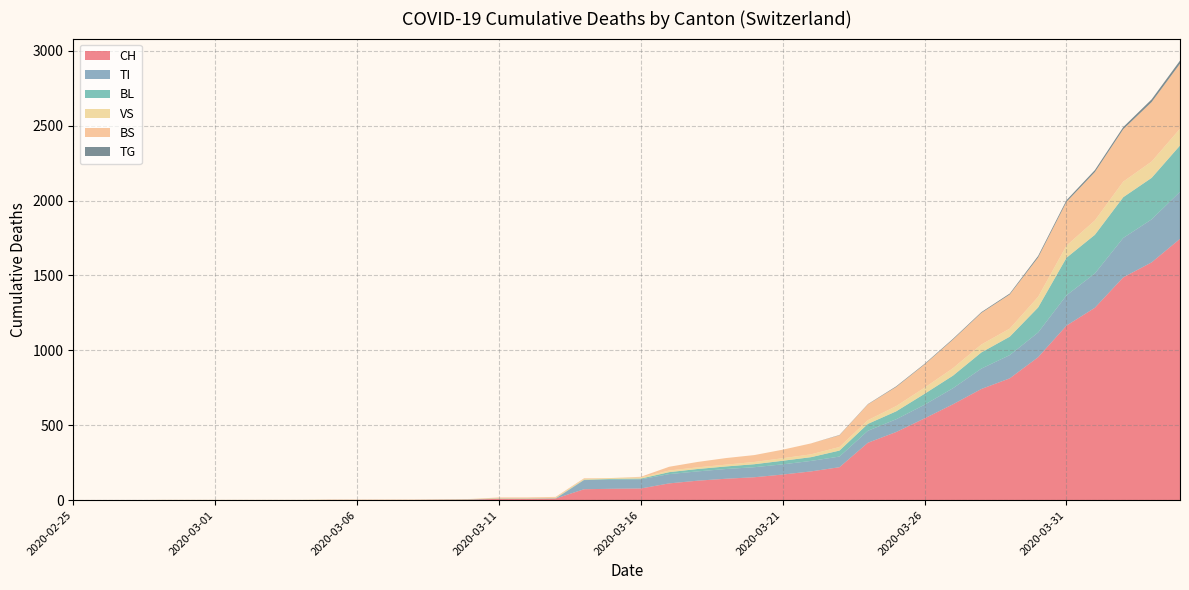

Reading left to right, list all the values displayed in this chart.

CH: 2020-02-25=0	2020-02-26=0	2020-02-27=0	2020-02-28=0	2020-02-29=0	2020-03-01=0	2020-03-02=0	2020-03-03=0	2020-03-04=0	2020-03-05=2	2020-03-06=2	2020-03-07=2	2020-03-08=2	2020-03-09=3	2020-03-10=4	2020-03-11=9	2020-03-12=9	2020-03-13=11	2020-03-14=73	2020-03-15=76	2020-03-16=78	2020-03-17=112	2020-03-18=130	2020-03-19=143	2020-03-20=153	2020-03-21=171	2020-03-22=192	2020-03-23=220	2020-03-24=383	2020-03-25=455	2020-03-26=546	2020-03-27=640	2020-03-28=742	2020-03-29=813	2020-03-30=954	2020-03-31=1165	2020-04-01=1284	2020-04-02=1487	2020-04-03=1587	2020-04-04=1744
TI: 2020-02-25=0	2020-02-26=0	2020-02-27=0	2020-02-28=0	2020-02-29=0	2020-03-01=0	2020-03-02=0	2020-03-03=0	2020-03-04=0	2020-03-05=0	2020-03-06=0	2020-03-07=0	2020-03-08=0	2020-03-09=0	2020-03-10=0	2020-03-11=0	2020-03-12=0	2020-03-13=0	2020-03-14=61	2020-03-15=61	2020-03-16=61	2020-03-17=62	2020-03-18=62	2020-03-19=65	2020-03-20=67	2020-03-21=68	2020-03-22=70	2020-03-23=71	2020-03-24=80	2020-03-25=85	2020-03-26=91	2020-03-27=107	2020-03-28=136	2020-03-29=155	2020-03-30=165	2020-03-31=202	2020-04-01=229	2020-04-02=263	2020-04-03=287	2020-04-04=314
BL: 2020-02-25=0	2020-02-26=0	2020-02-27=0	2020-02-28=0	2020-02-29=0	2020-03-01=0	2020-03-02=0	2020-03-03=0	2020-03-04=0	2020-03-05=0	2020-03-06=0	2020-03-07=0	2020-03-08=0	2020-03-09=1	2020-03-10=2	2020-03-11=2	2020-03-12=2	2020-03-13=2	2020-03-14=2	2020-03-15=5	2020-03-16=5	2020-03-17=13	2020-03-18=16	2020-03-19=17	2020-03-20=20	2020-03-21=24	2020-03-22=25	2020-03-23=40	2020-03-24=46	2020-03-25=53	2020-03-26=73	2020-03-27=84	2020-03-28=108	2020-03-29=123	2020-03-30=167	2020-03-31=251	2020-04-01=258	2020-04-02=272	2020-04-03=277	2020-04-04=309
VS: 2020-02-25=0	2020-02-26=0	2020-02-27=0	2020-02-28=2	2020-02-29=2	2020-03-01=2	2020-03-02=2	2020-03-03=2	2020-03-04=2	2020-03-05=2	2020-03-06=2	2020-03-07=2	2020-03-08=2	2020-03-09=2	2020-03-10=2	2020-03-11=3	2020-03-12=3	2020-03-13=5	2020-03-14=6	2020-03-15=6	2020-03-16=8	2020-03-17=11	2020-03-18=11	2020-03-19=12	2020-03-20=15	2020-03-21=17	2020-03-22=19	2020-03-23=24	2020-03-24=25	2020-03-25=35	2020-03-26=41	2020-03-27=50	2020-03-28=53	2020-03-29=54	2020-03-30=71	2020-03-31=81	2020-04-01=96	2020-04-02=104	2020-04-03=109	2020-04-04=112
BS: 2020-02-25=0	2020-02-26=0	2020-02-27=0	2020-02-28=0	2020-02-29=0	2020-03-01=0	2020-03-02=0	2020-03-03=0	2020-03-04=0	2020-03-05=0	2020-03-06=0	2020-03-07=0	2020-03-08=0	2020-03-09=0	2020-03-10=0	2020-03-11=4	2020-03-12=4	2020-03-13=4	2020-03-14=4	2020-03-15=0	2020-03-16=4	2020-03-17=25	2020-03-18=36	2020-03-19=44	2020-03-20=46	2020-03-21=57	2020-03-22=73	2020-03-23=78	2020-03-24=105	2020-03-25=128	2020-03-26=155	2020-03-27=191	2020-03-28=211	2020-03-29=228	2020-03-30=263	2020-03-31=292	2020-04-01=323	2020-04-02=350	2020-04-03=397	2020-04-04=434
TG: 2020-02-25=0	2020-02-26=0	2020-02-27=0	2020-02-28=0	2020-02-29=0	2020-03-01=0	2020-03-02=0	2020-03-03=0	2020-03-04=0	2020-03-05=0	2020-03-06=0	2020-03-07=0	2020-03-08=0	2020-03-09=0	2020-03-10=0	2020-03-11=0	2020-03-12=0	2020-03-13=0	2020-03-14=0	2020-03-15=0	2020-03-16=0	2020-03-17=0	2020-03-18=0	2020-03-19=0	2020-03-20=0	2020-03-21=0	2020-03-22=0	2020-03-23=2	2020-03-24=2	2020-03-25=4	2020-03-26=4	2020-03-27=5	2020-03-28=5	2020-03-29=6	2020-03-30=10	2020-03-31=11	2020-04-01=13	2020-04-02=14	2020-04-03=18	2020-04-04=21